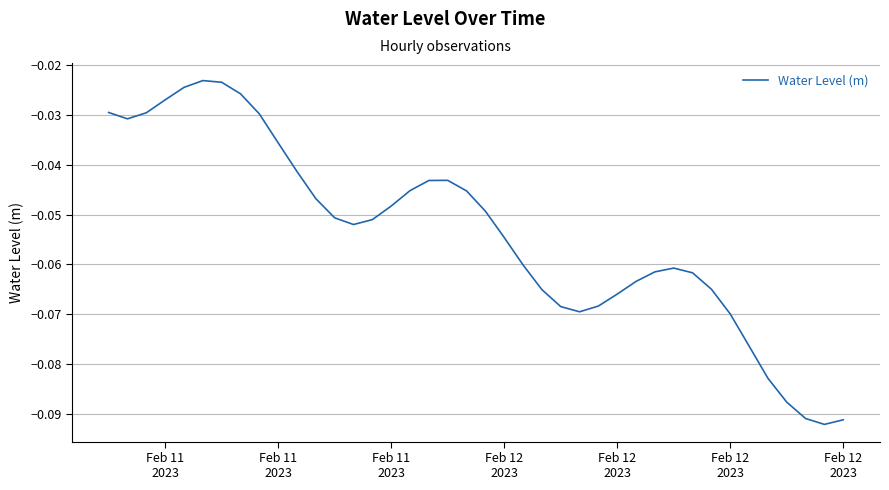

How many lines are shown in the chart?

1